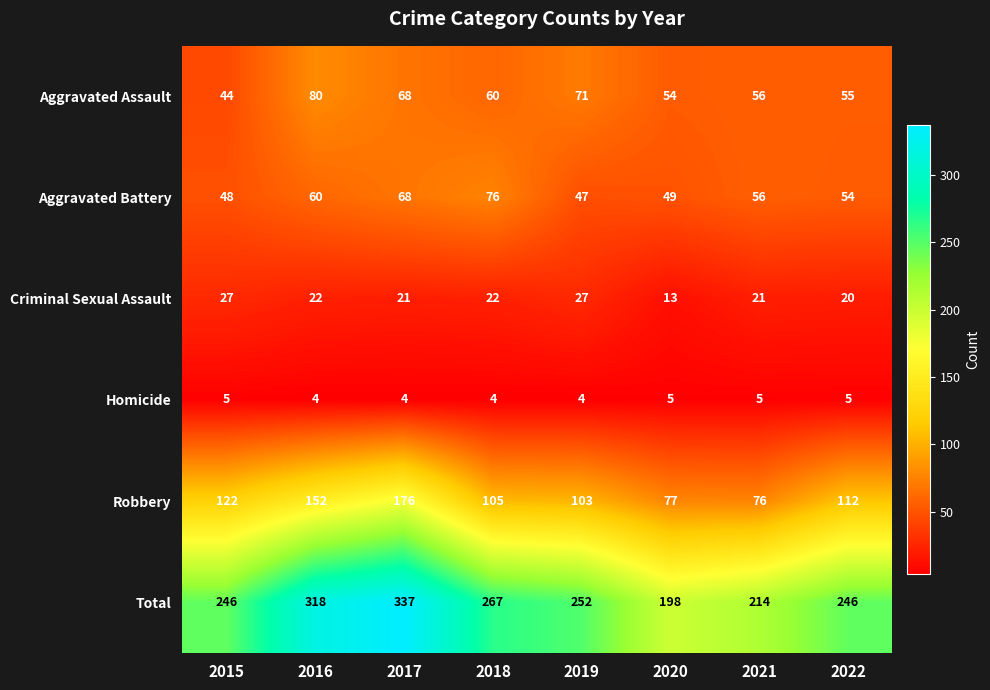

What is the sum of all Criminal Sexual Assault values?

173